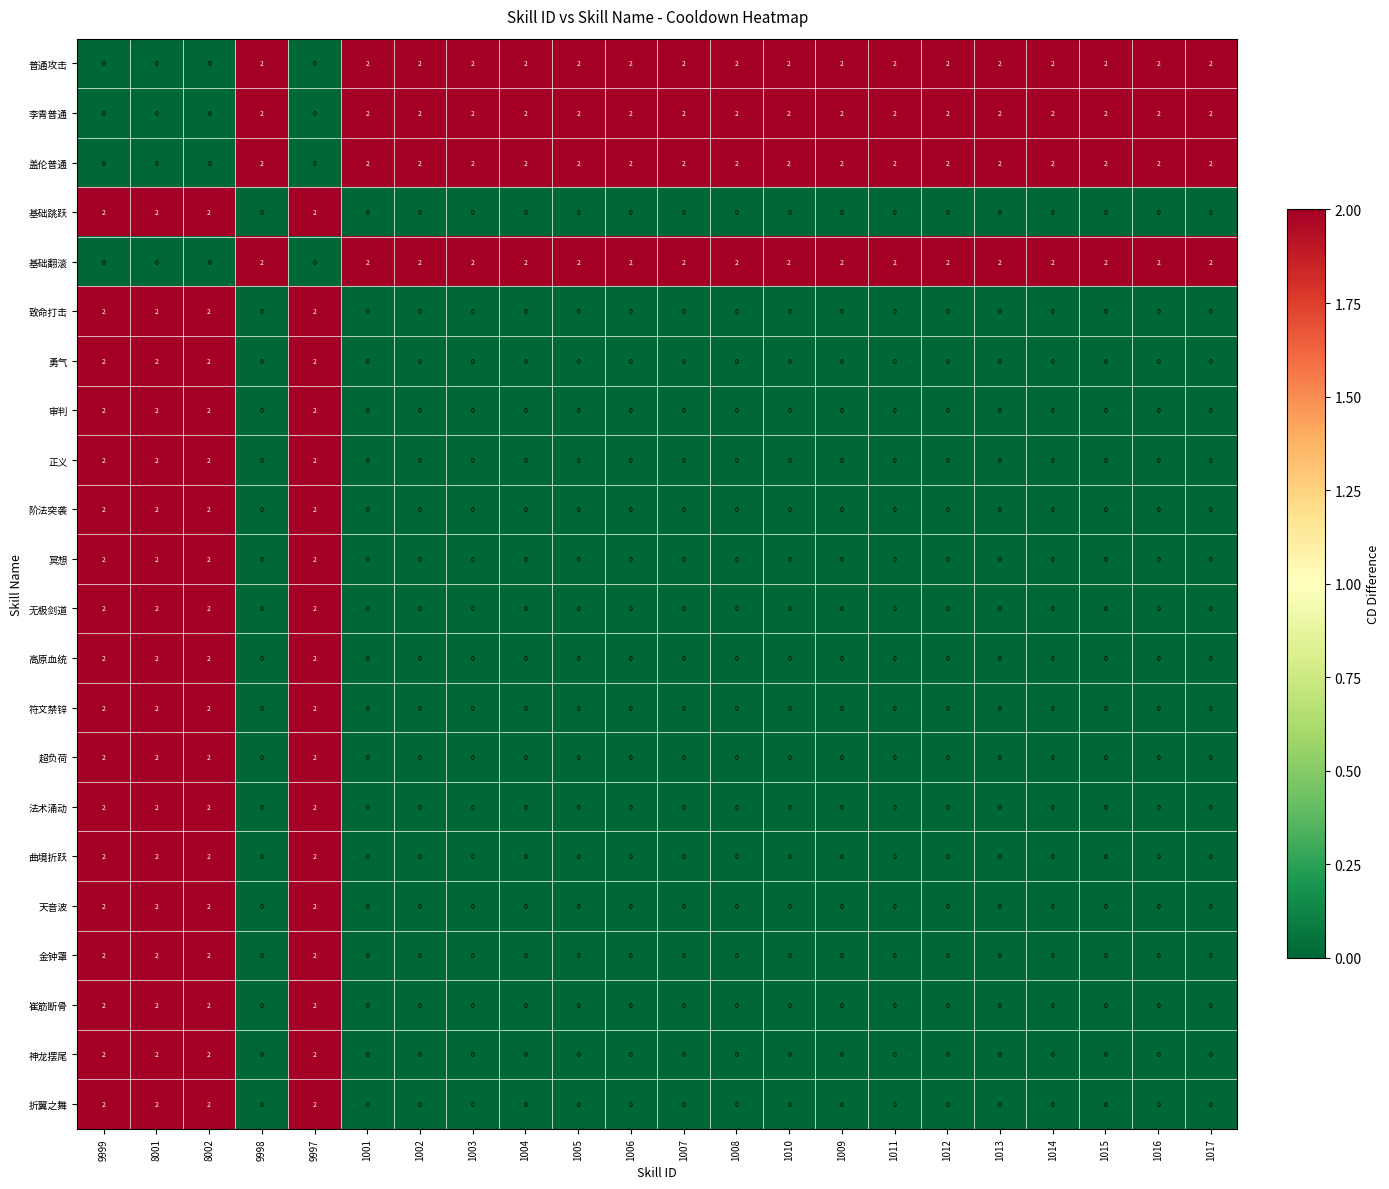

True or false: 曲境折跃 has a value of 0 at 1009.

True